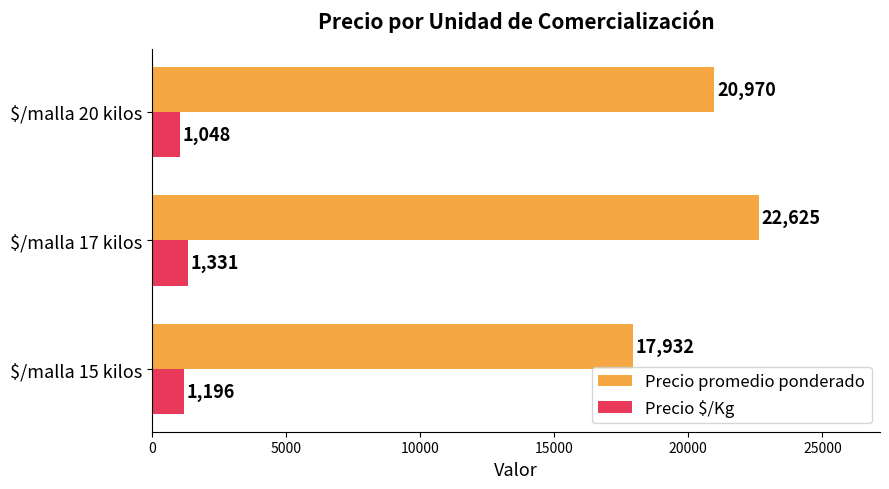

Which series has the largest range (max minus min)?

Precio promedio ponderado